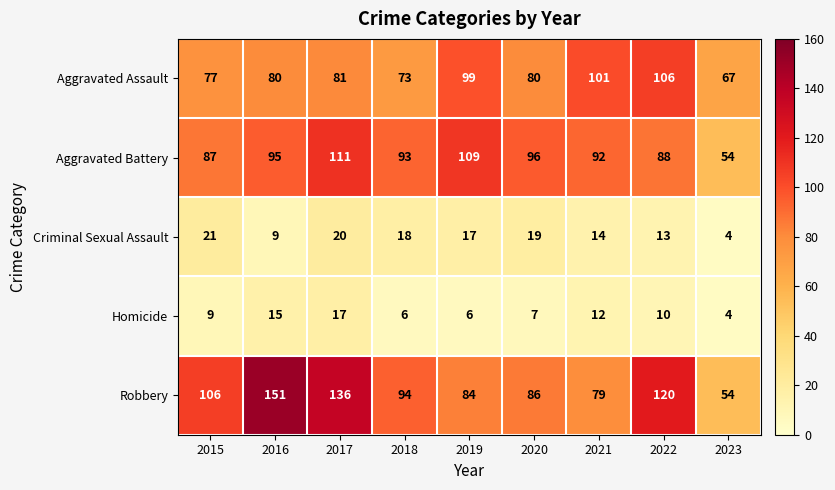

Which series has the largest range (max minus min)?

Robbery